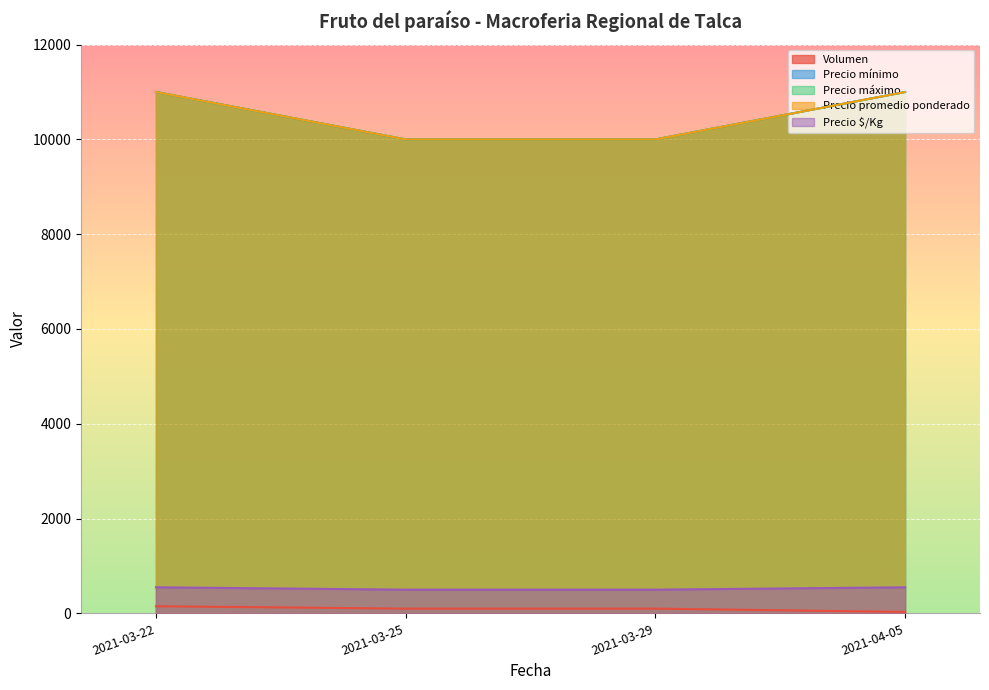

How many data points in Precio promedio ponderado are less than 11000?

2